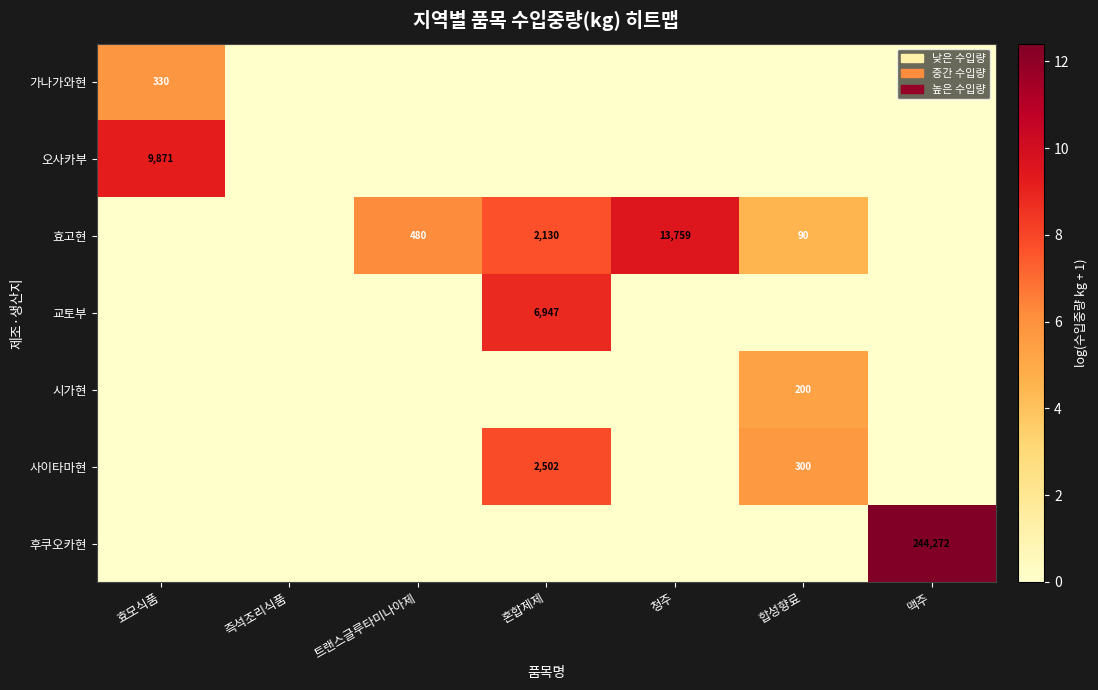

True or false: 오사카부 has a value of 9871 at 효모식품.

True